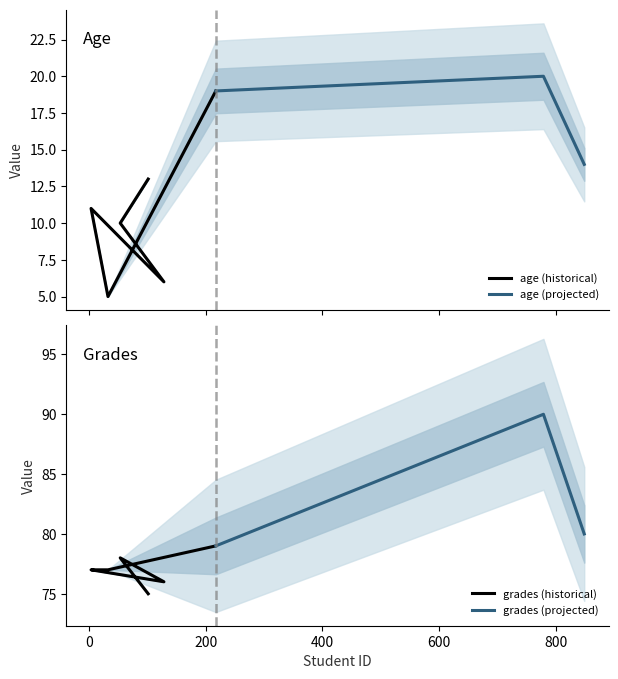

True or false: grades and age cross at least once.

False